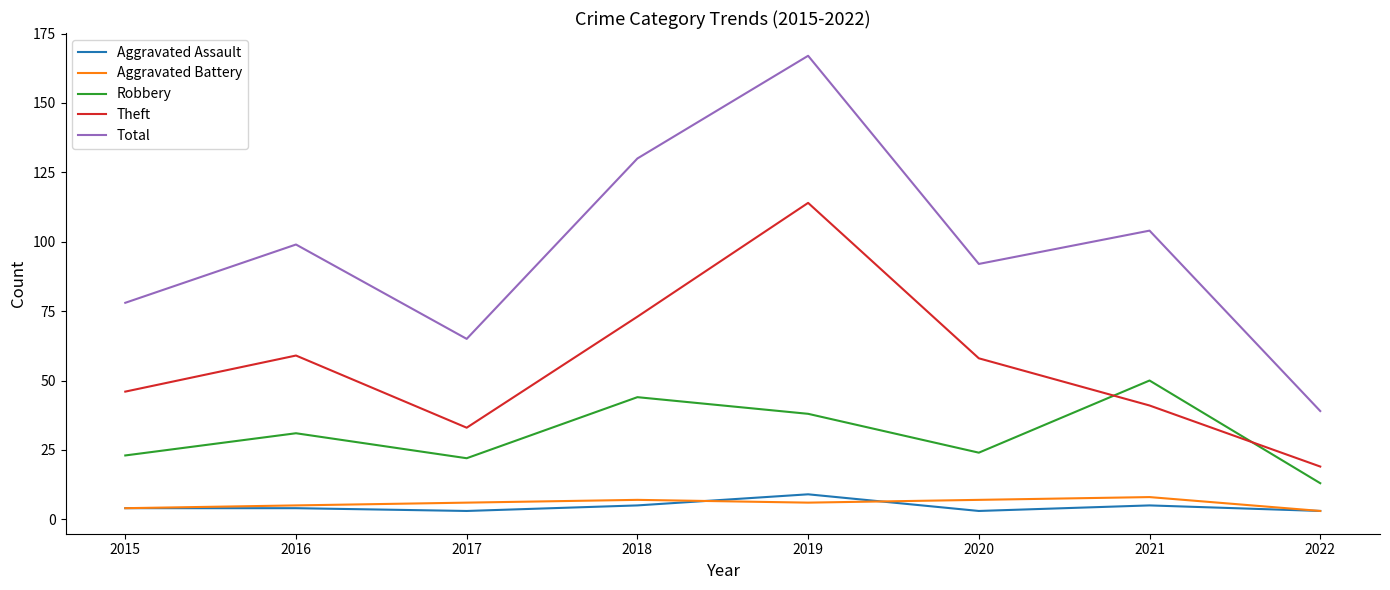

What are all the series names shown in the legend?

Aggravated Assault, Aggravated Battery, Robbery, Theft, Total